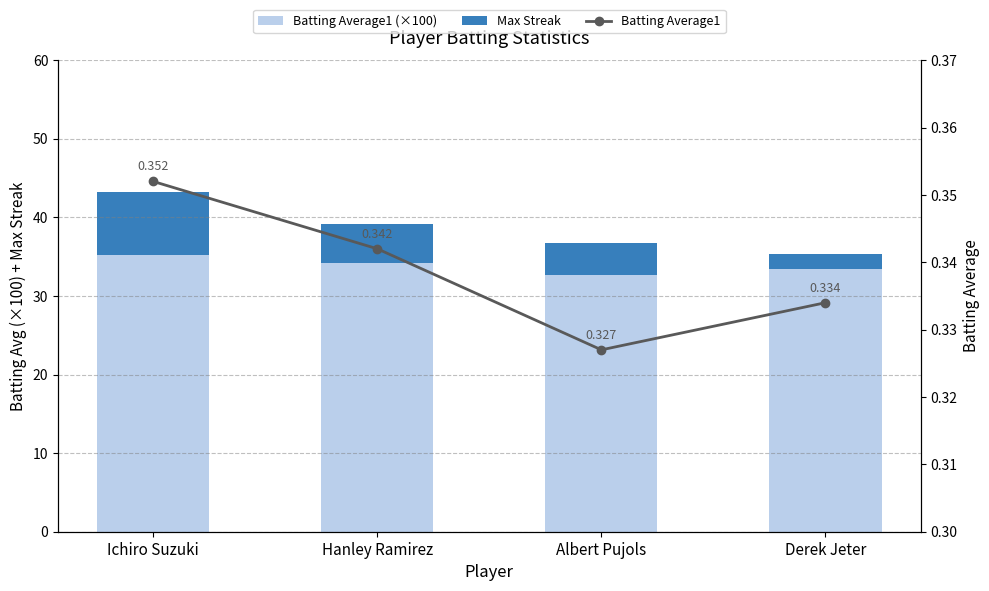

What is the label of the 3rd bar from the right?

Hanley Ramirez